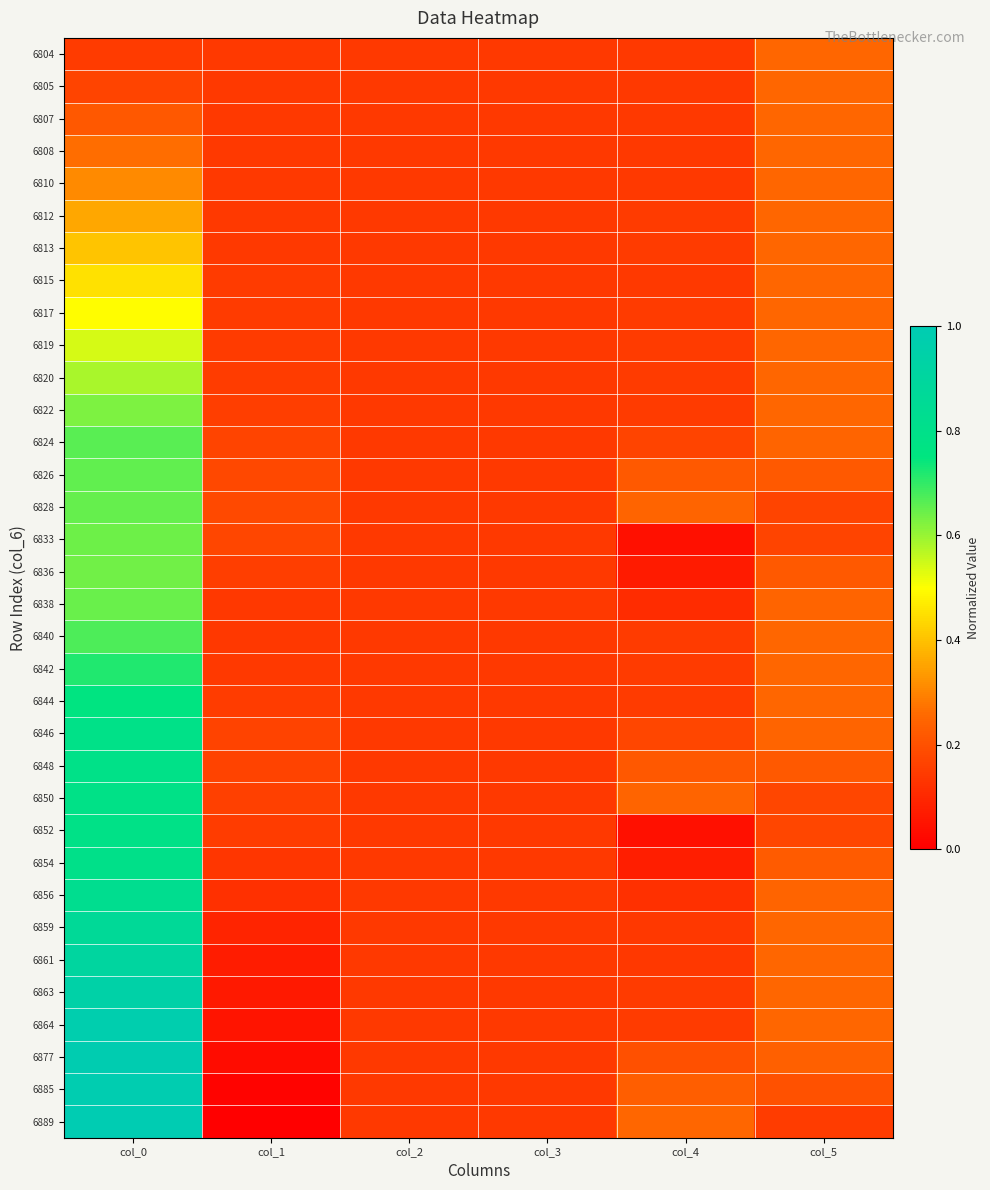

At which category does the chart reach its peak across all series?

col_0